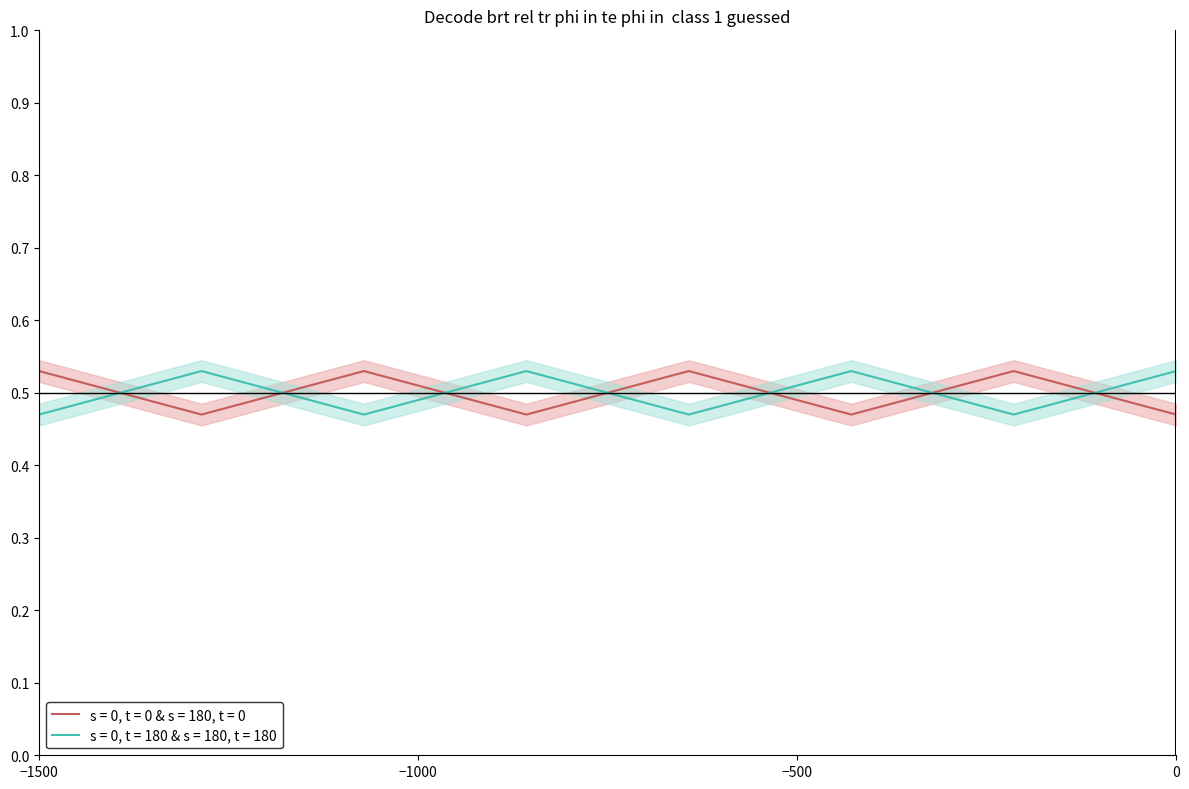

What is the maximum value shown in the chart?

0.5